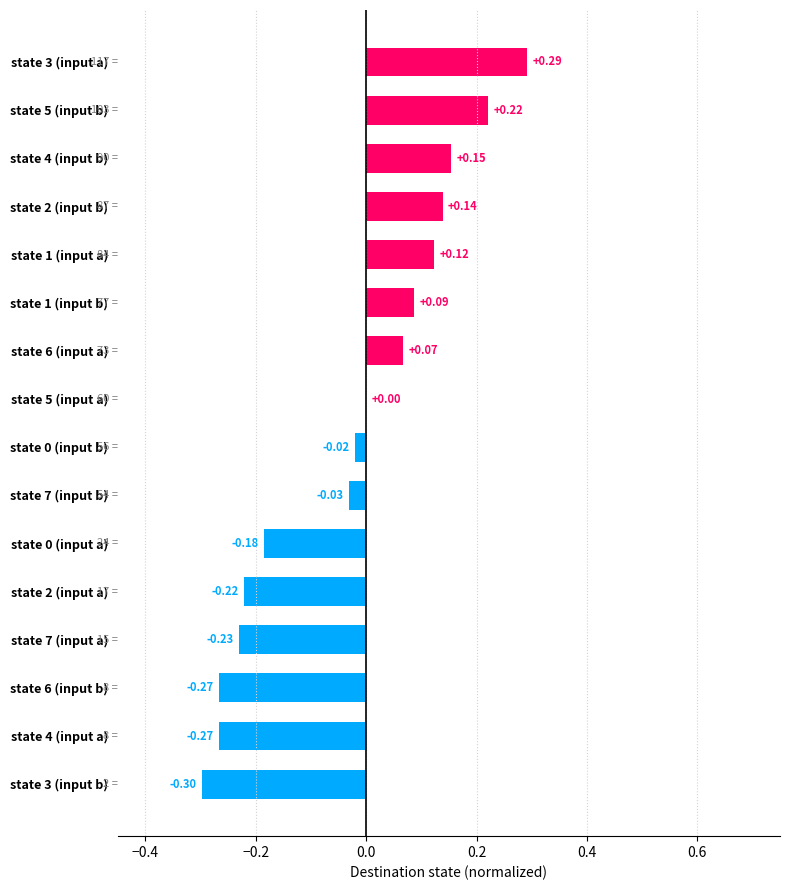

What is the sum of the values at state 4 (input a) and state 3 (input b)?

-0.6